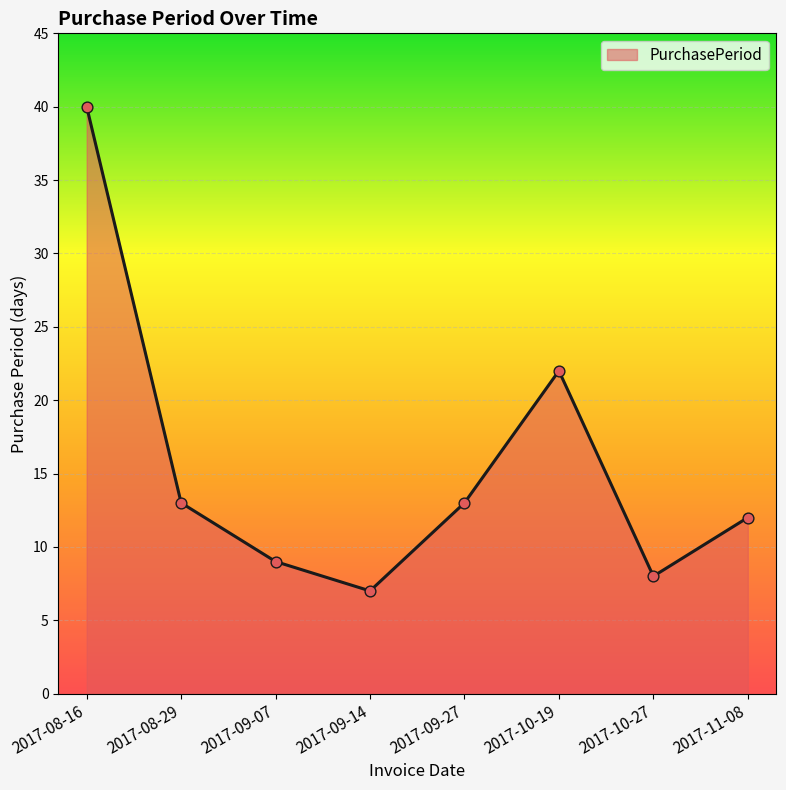

Which has a higher value, 2017-09-27 or 2017-11-08?

2017-09-27